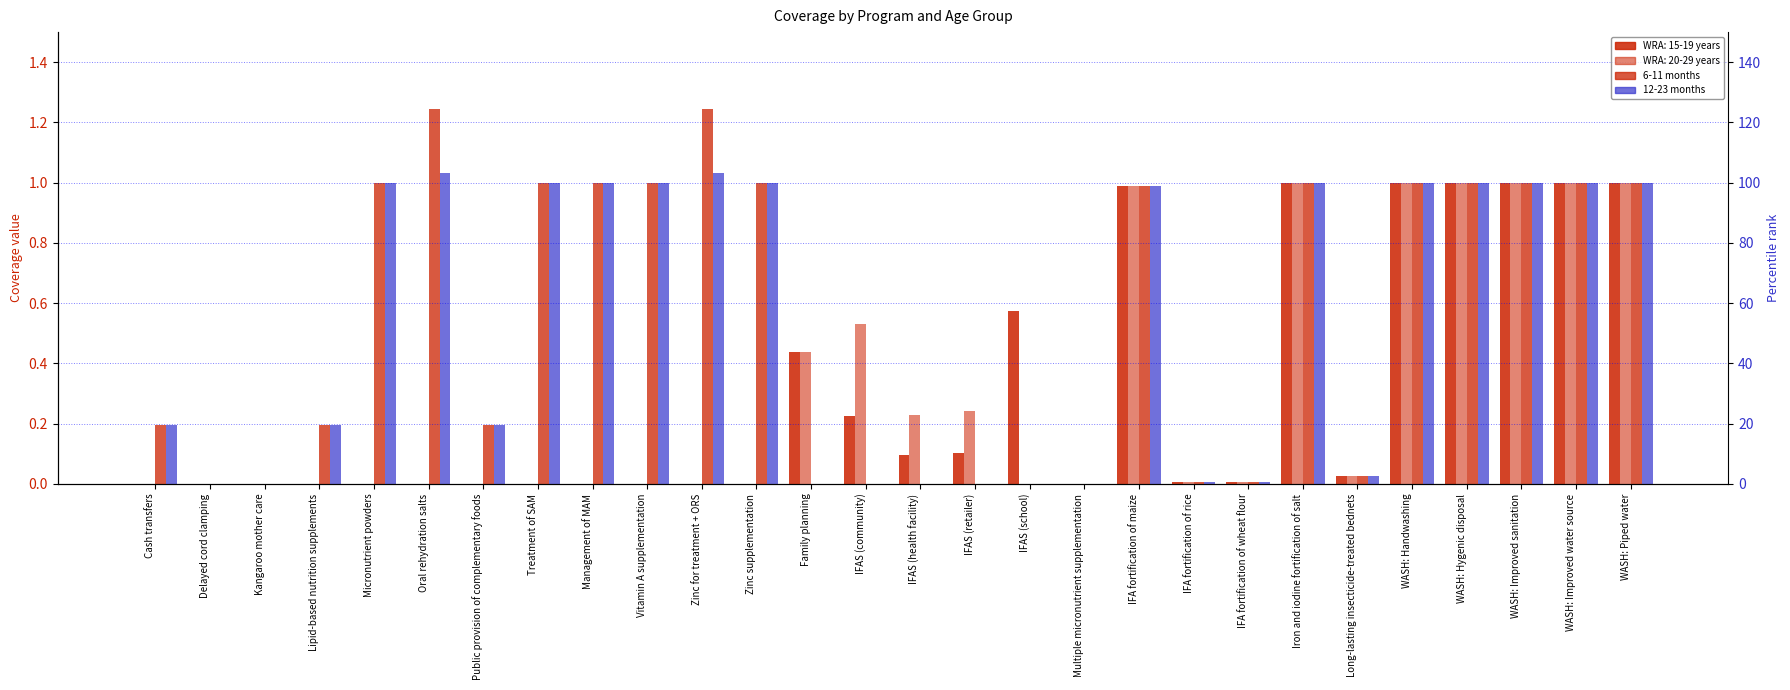

What is the difference between the maximum and minimum values in the 12-23 months series?

1.0